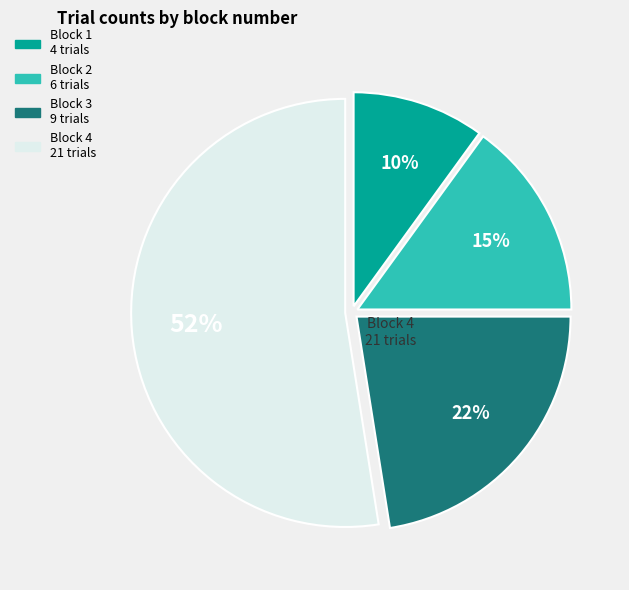

How many slices are in this pie chart?

4